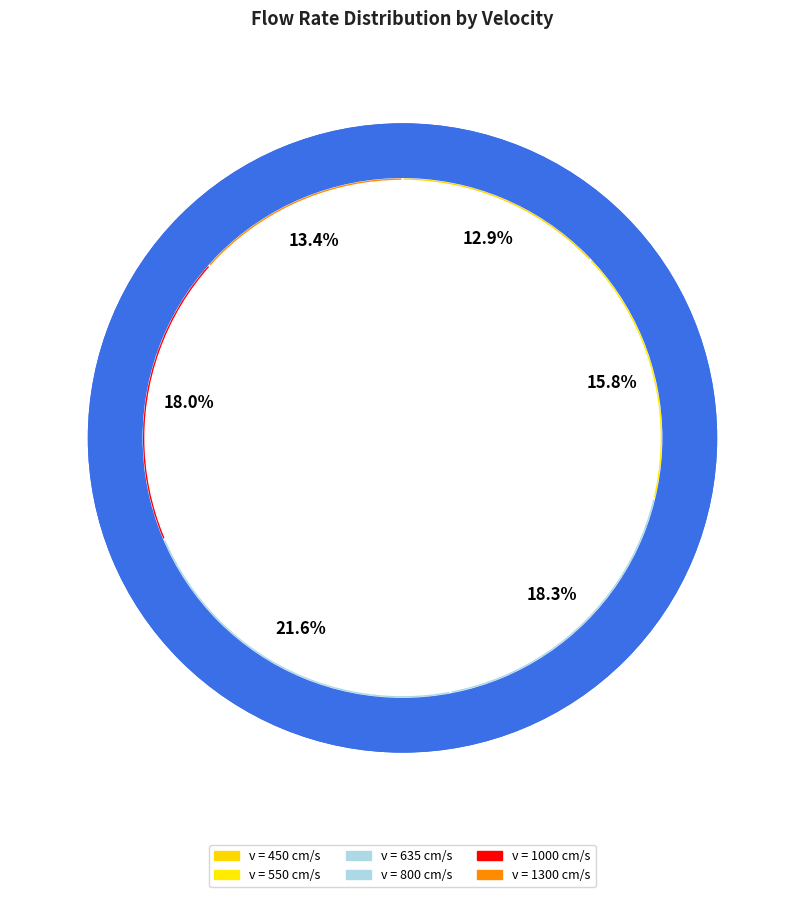

What portion of the pie excludes 1000?

82.0%